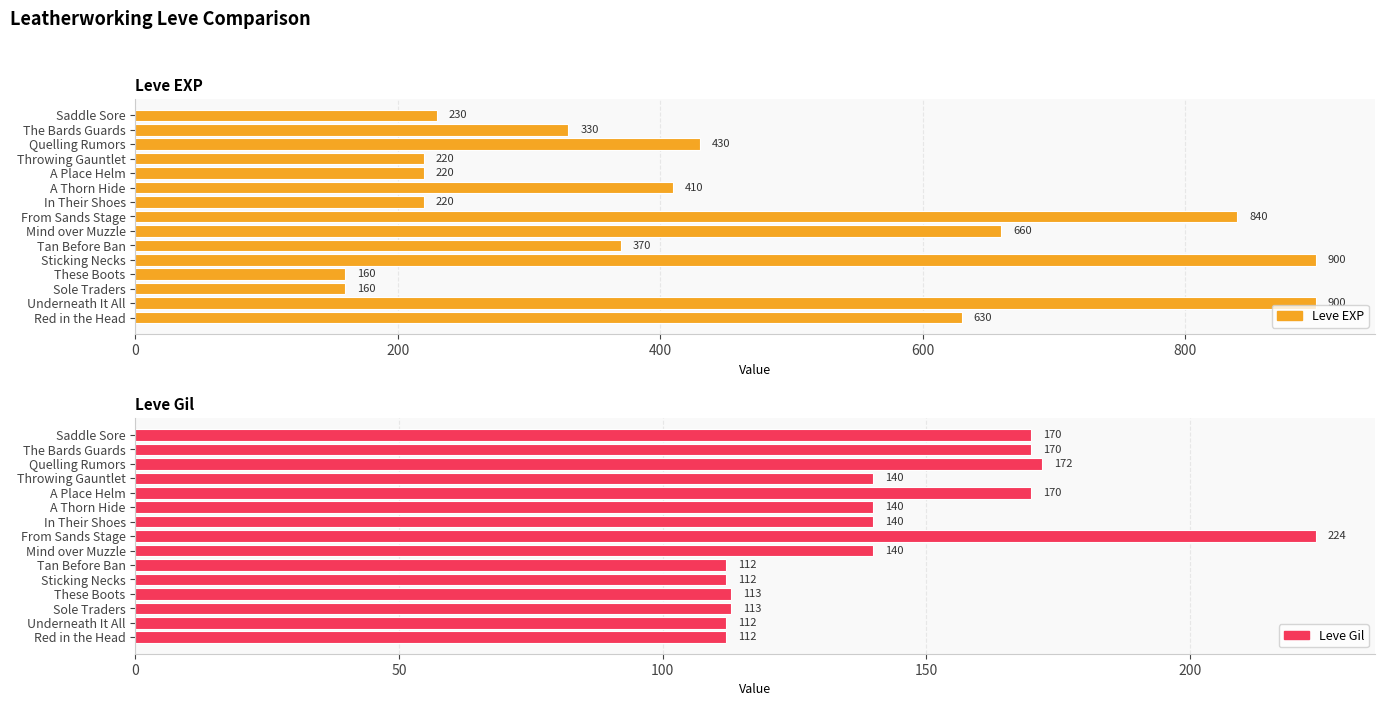

What is the greatest value displayed?

900